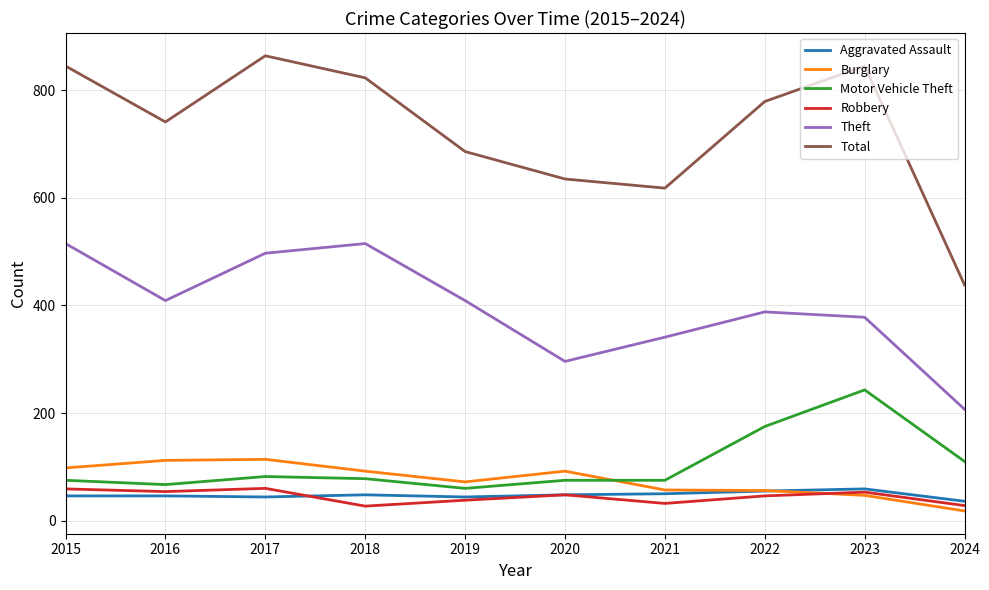

At which label is Motor Vehicle Theft closest to 151?

2022